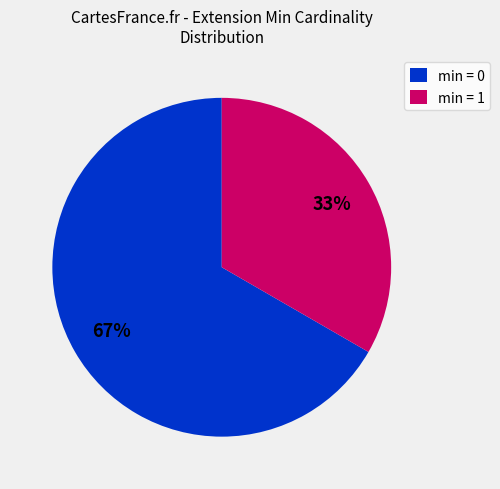

How many segments does this pie chart have?

2